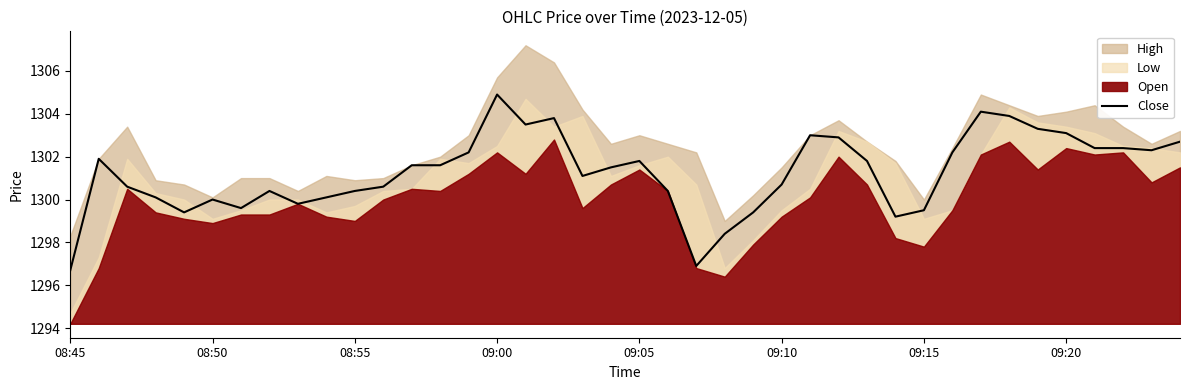

How many interior local peaks (higher than both neighbors) does the data have?

8